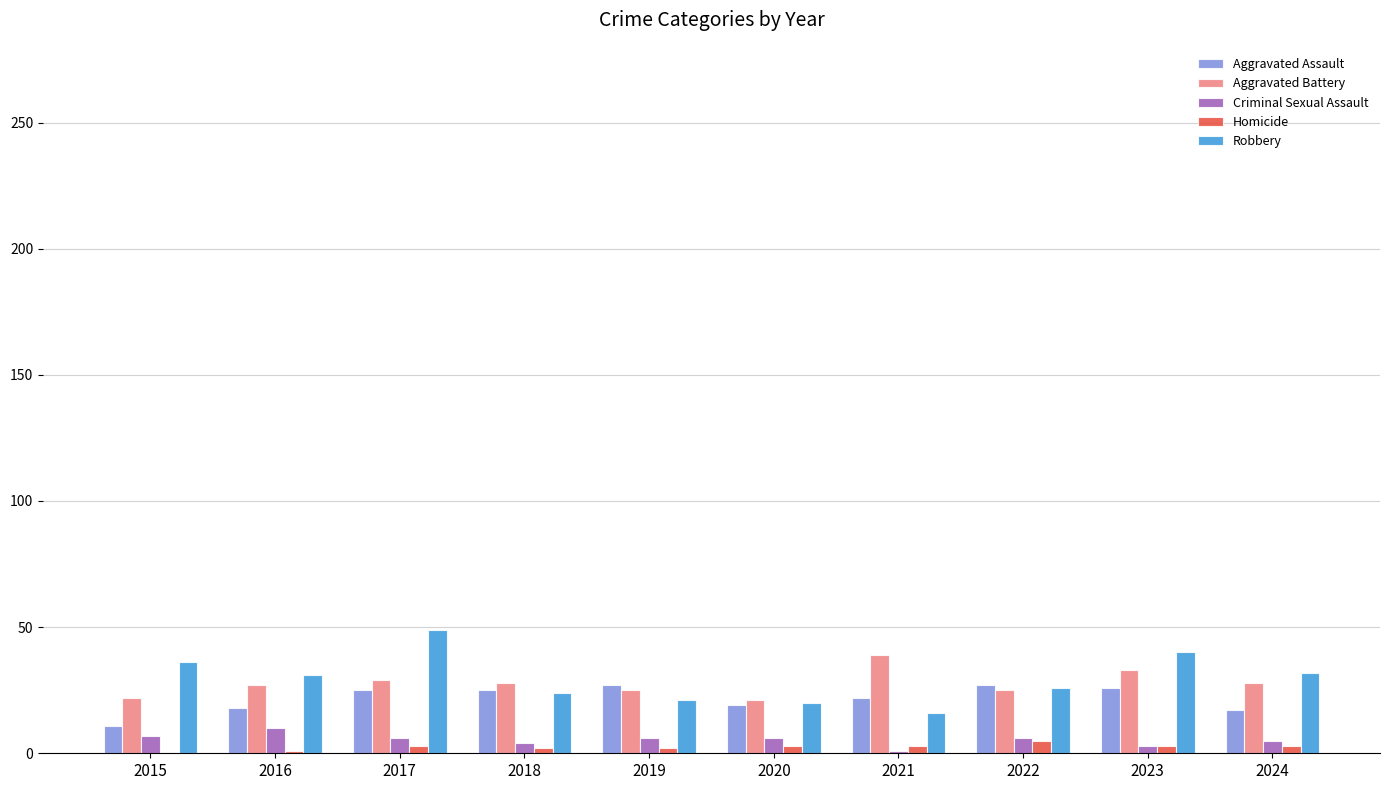

What is the sum of all Criminal Sexual Assault values?

54